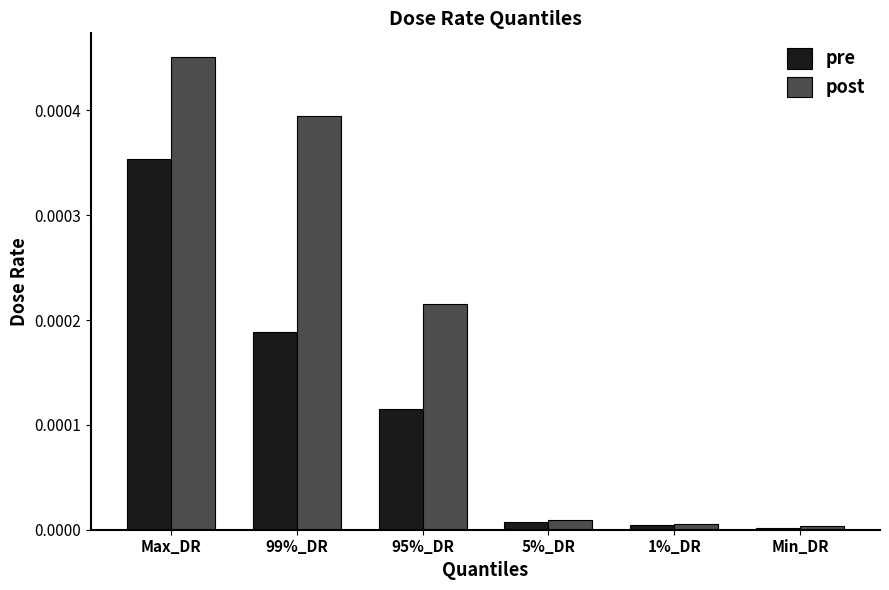

At which category is the sum across all series the highest?

Max_DR